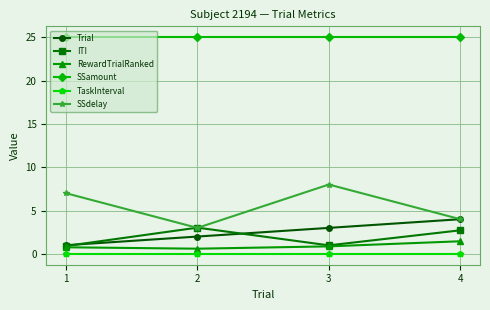

What is the highest value of the SSdelay series?

8.0